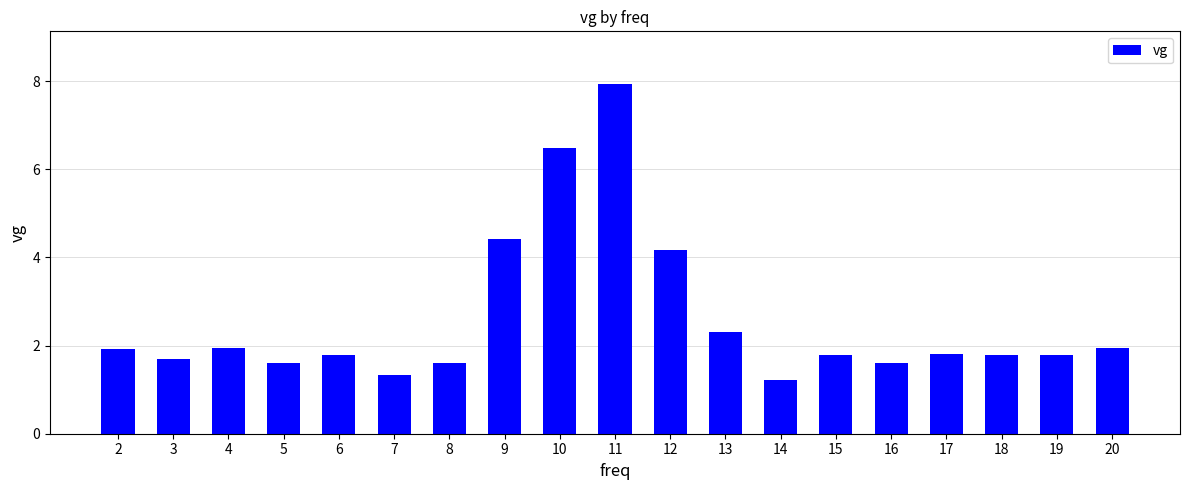

Is it true that the value at 16 is 1.6?

True